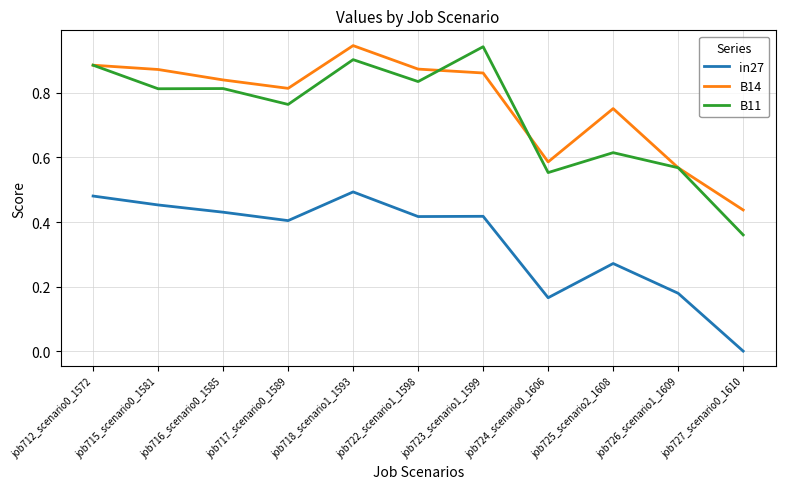

At which category is the sum across all series the highest?

job718_scenario1_1593